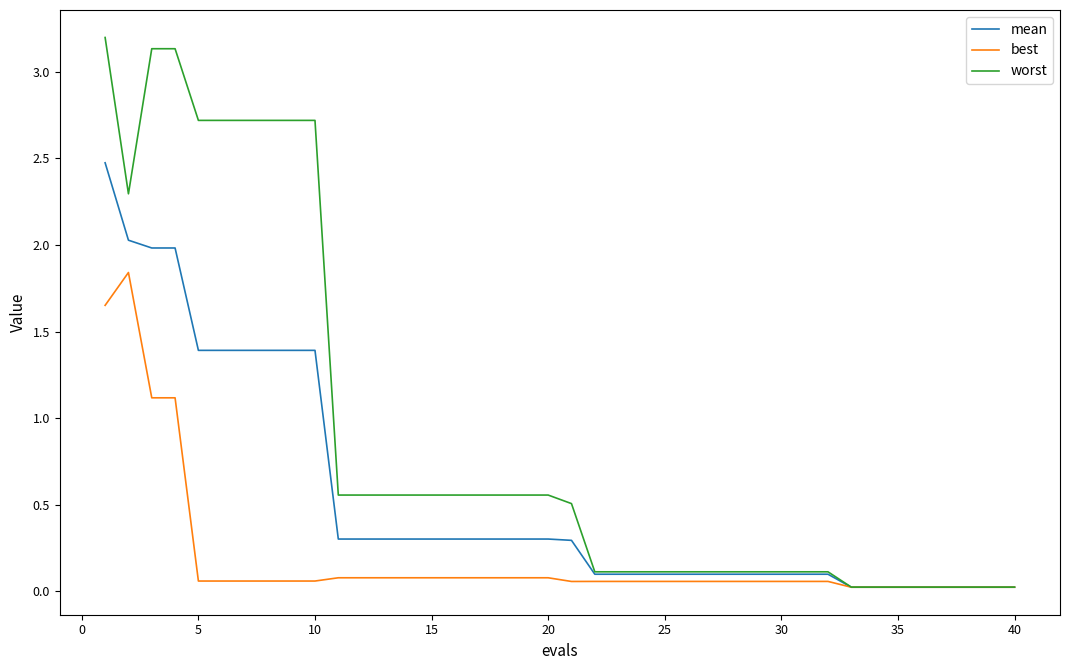

What is the sum of all best values?

7.8